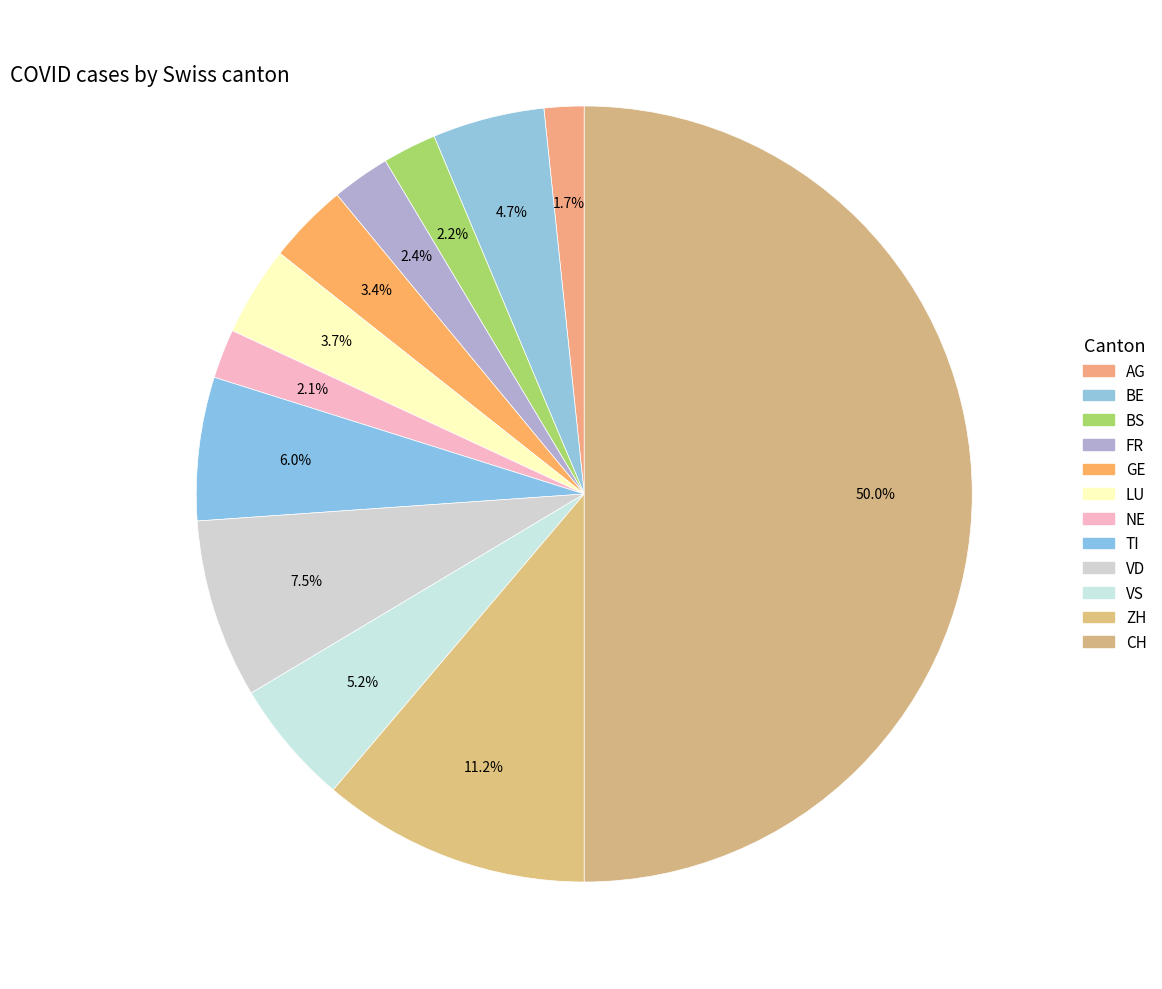

Count the number of slices in the pie.

12